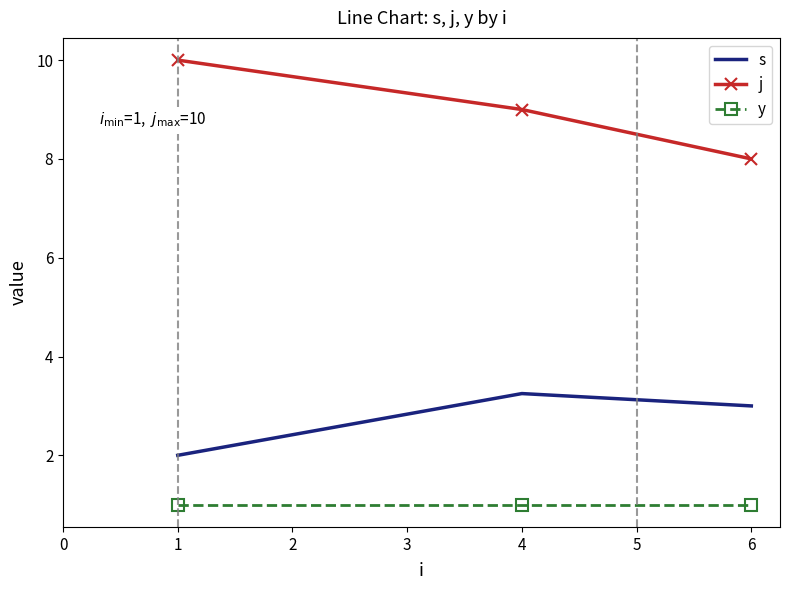

Is the value of j at 1 greater than the value of s at 1?

Yes